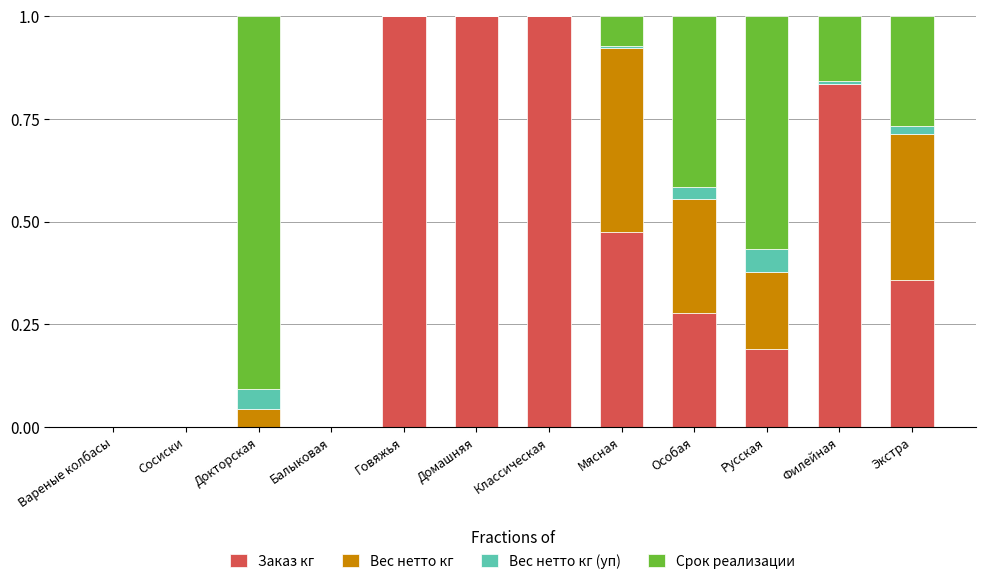

What is the total value across all series at Русская?

1.0